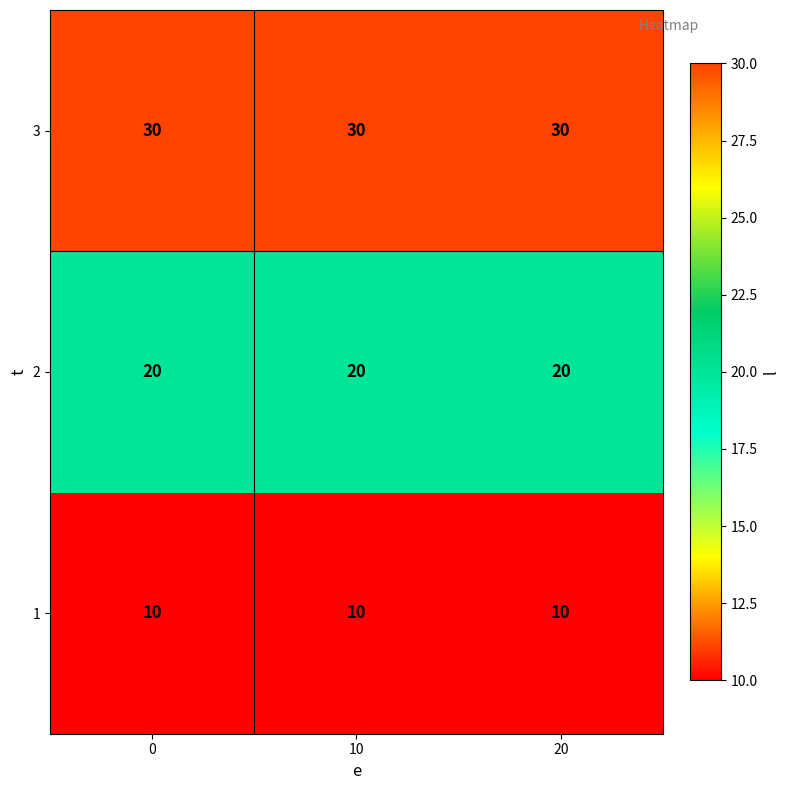

Is it true that 3 equals 8 at 0?

False